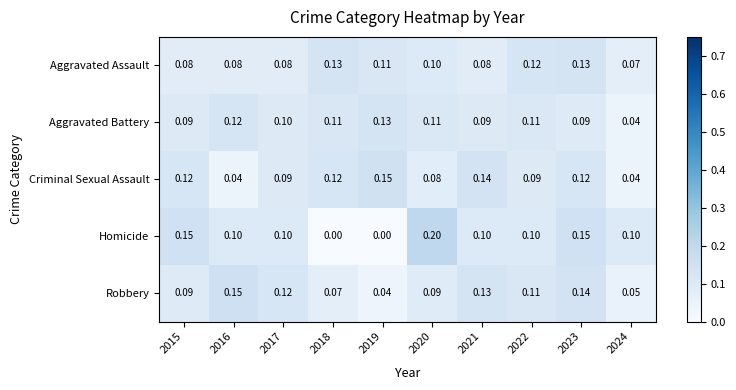

Which series changed the most between 2017 and 2020?

Homicide